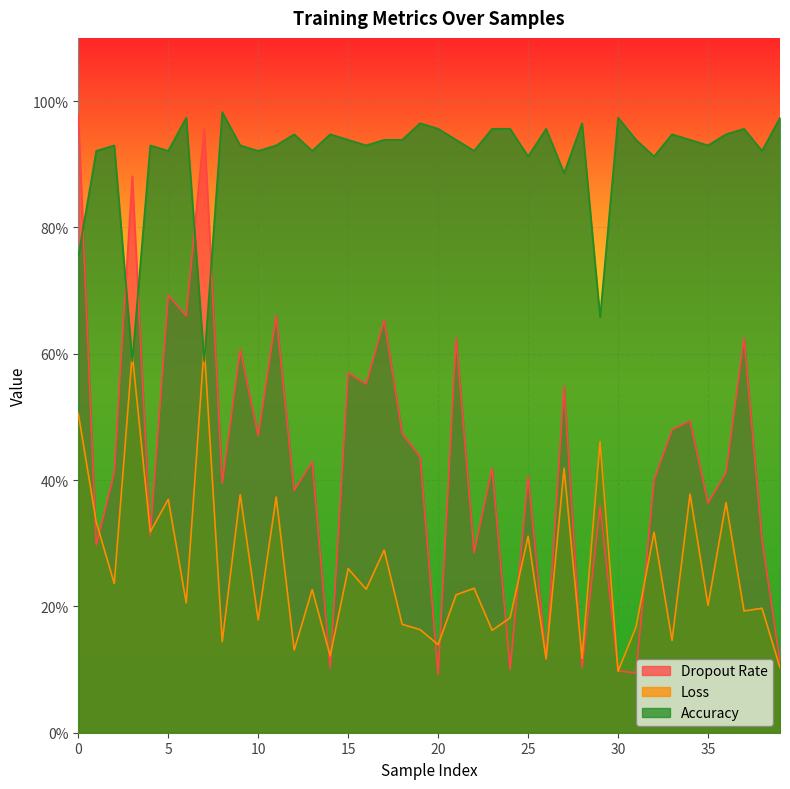

The value of dropout_rate at 24 is 0.1. True or false?

True